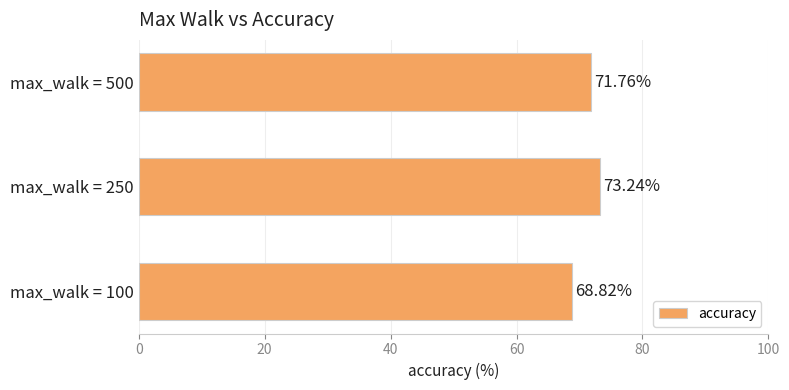

What is the greatest value displayed?

73.2